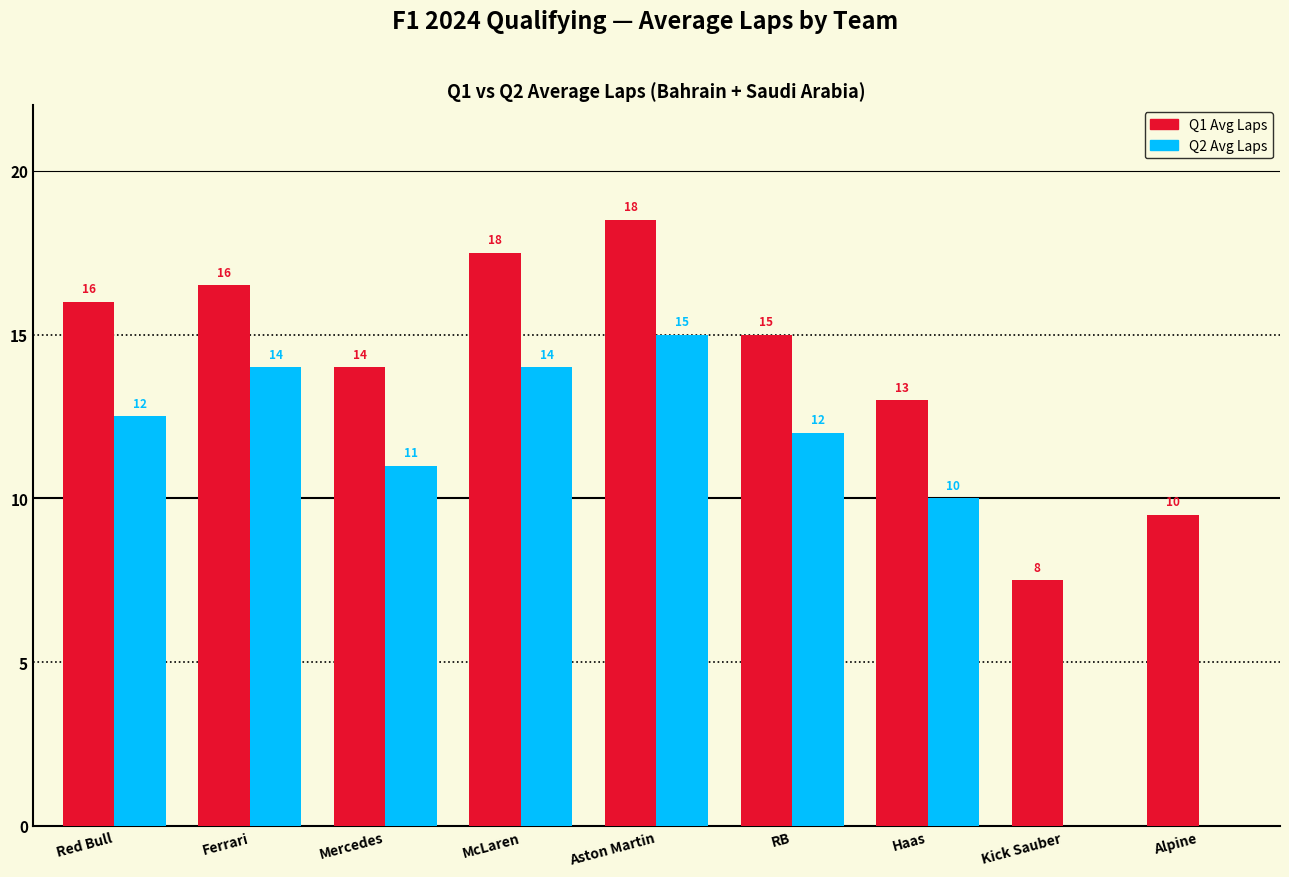

What is the total value across all series at Mercedes?

25.0